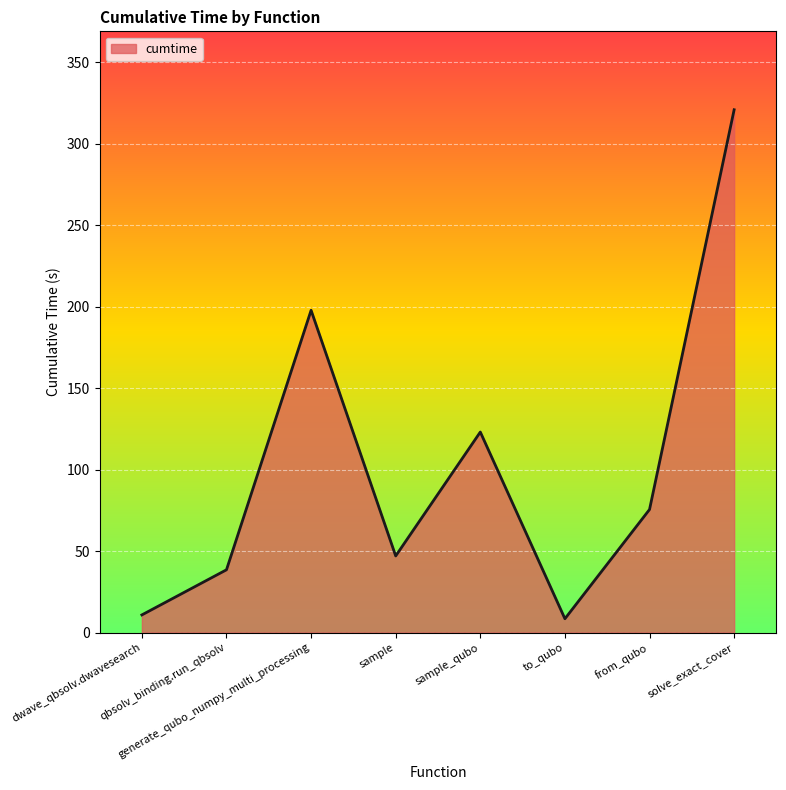

How many interior local peaks (higher than both neighbors) does the data have?

2